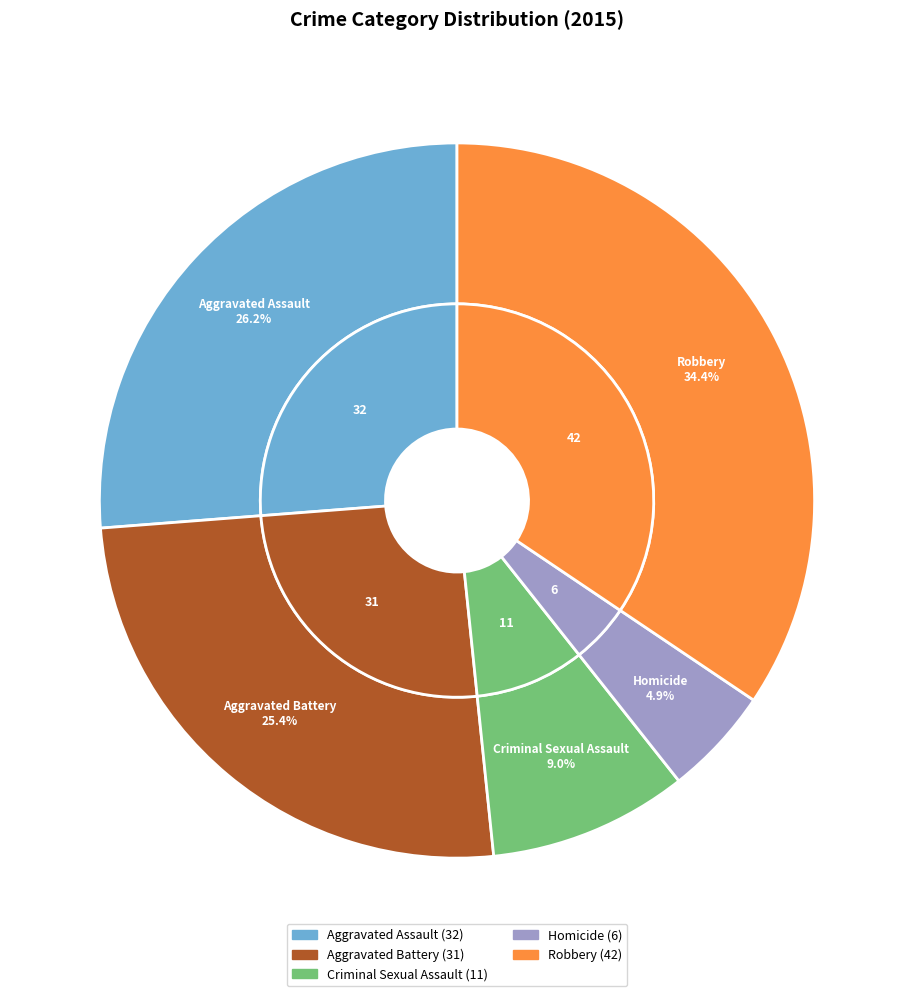

Which slice is the smallest?

Homicide